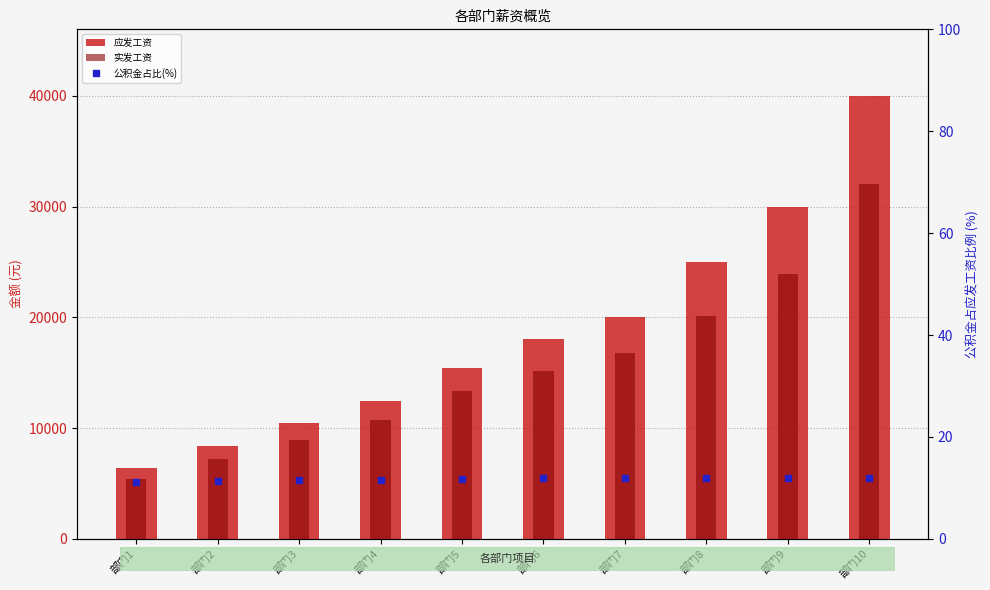

What is the approximate value of 公积金占比(%) at 部门8?

12.0